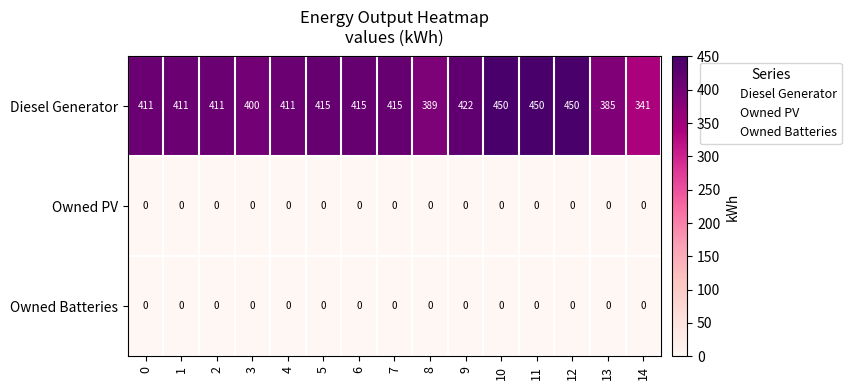

At how many categories does at least one series exceed 161?

15